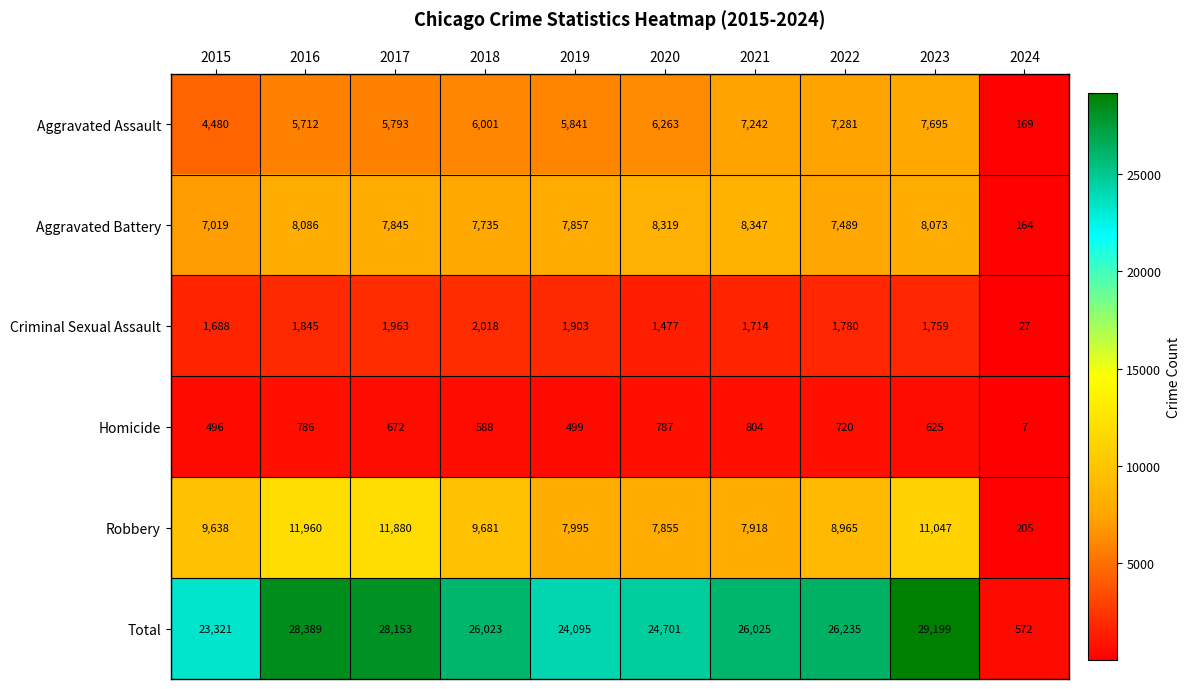

What is the greatest value displayed?

29199